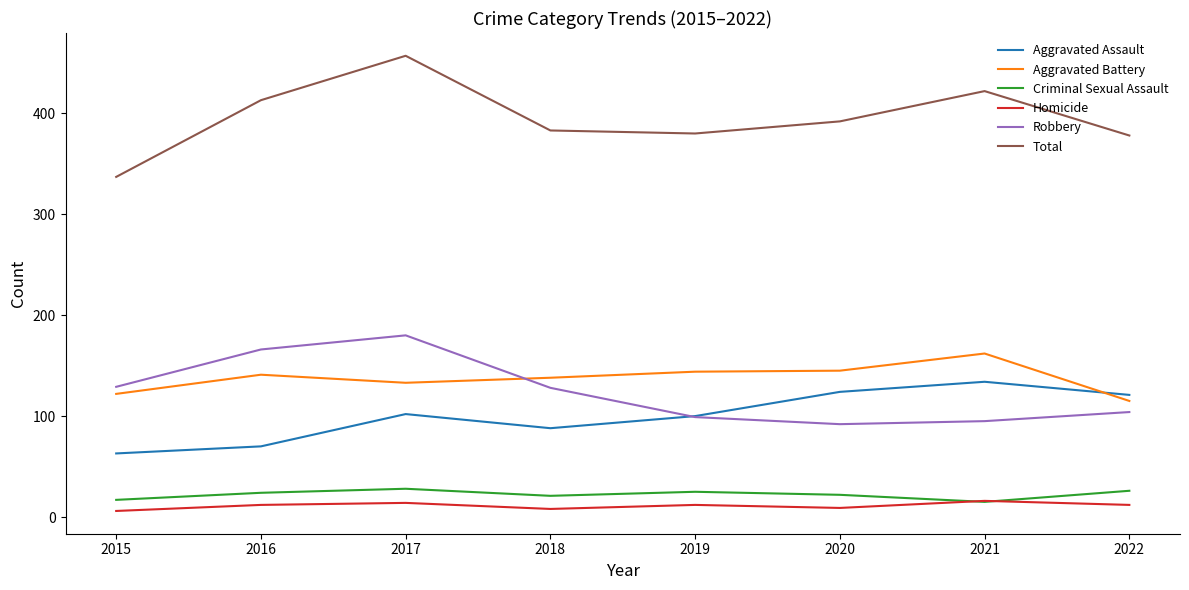

How many interior local valleys does the Criminal Sexual Assault series have?

2